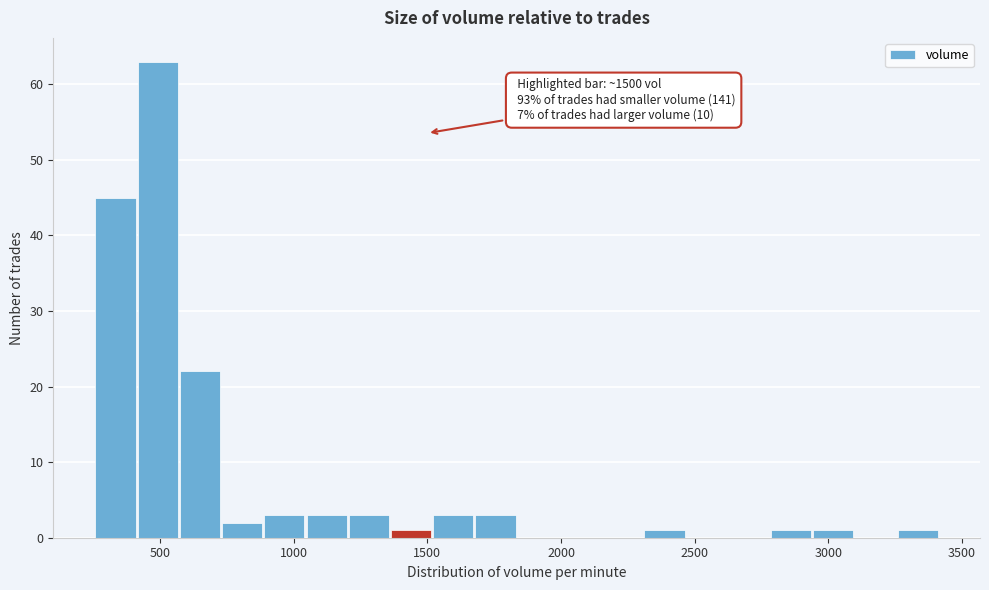

Around what value on the x-axis is the tallest bar? Give the approximate position of its centre, as read against the axis.

500